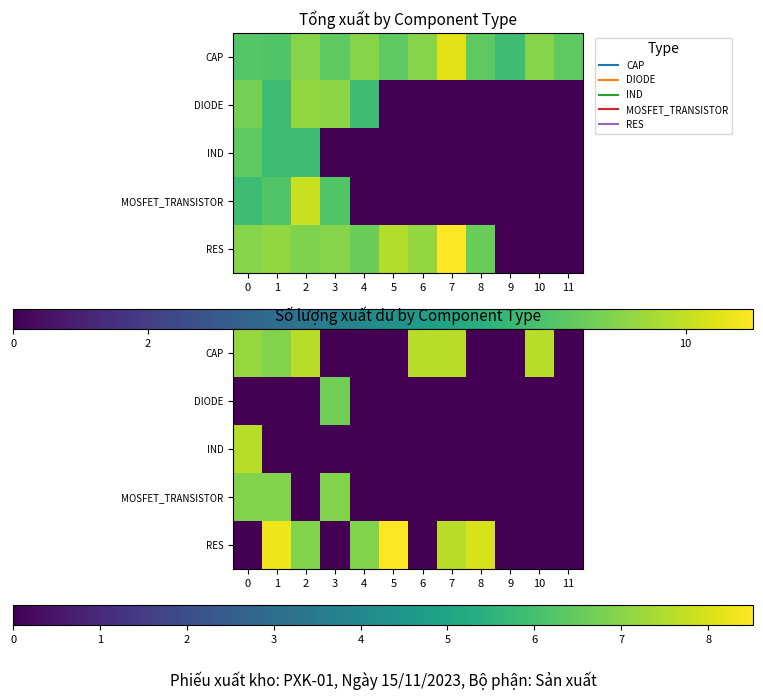

Count the number of data series in this chart.

5